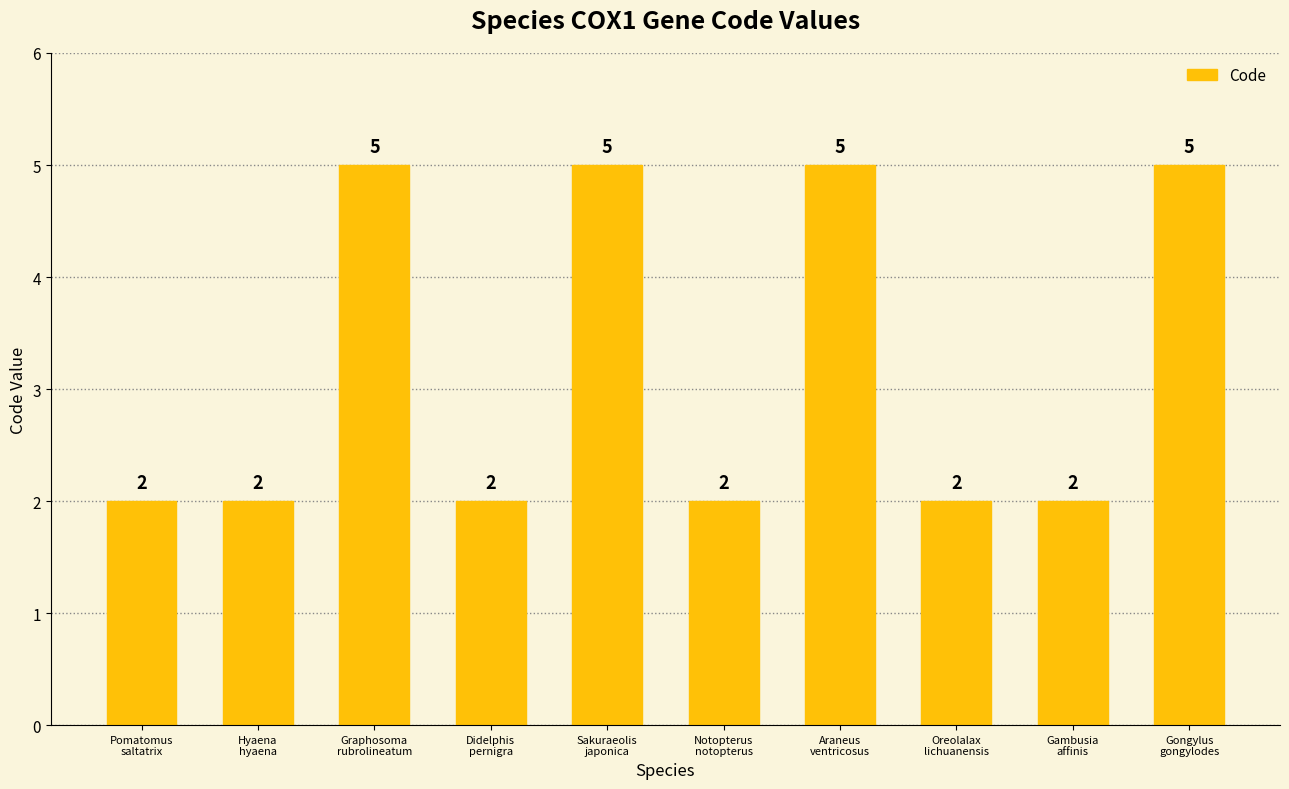

What value does the data have at Pomatomus
saltatrix?

2